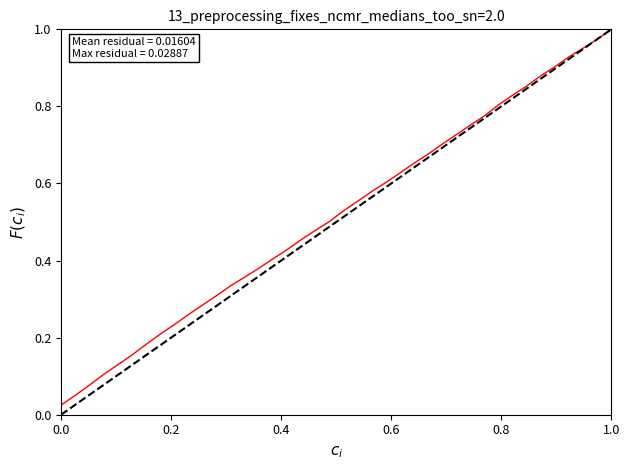

How many lines are shown in the chart?

2